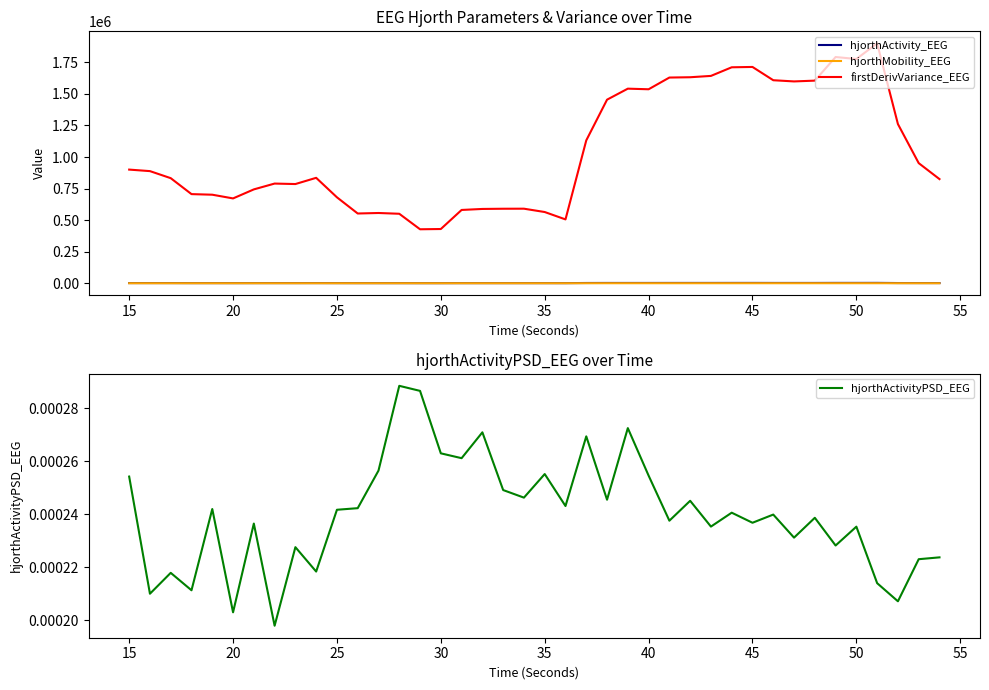

How many interior local valleys does the firstDerivVariance_EEG series have?

8